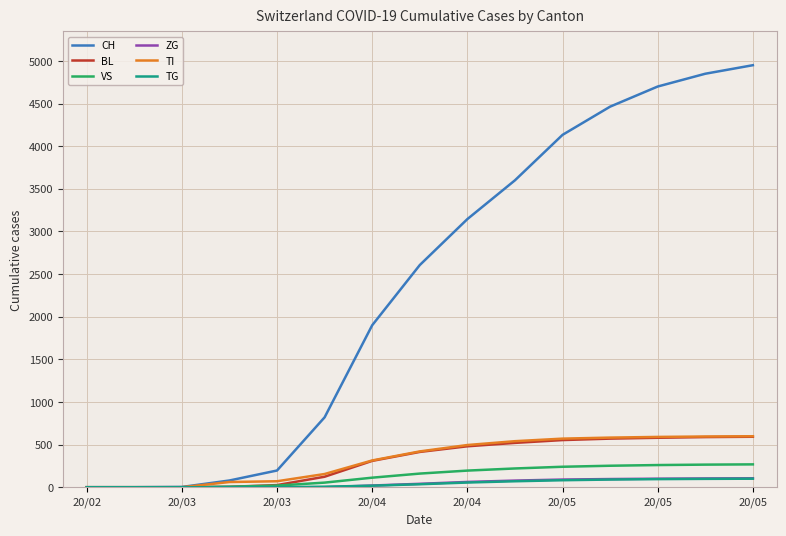

Which series has the largest total across all categories?

CH